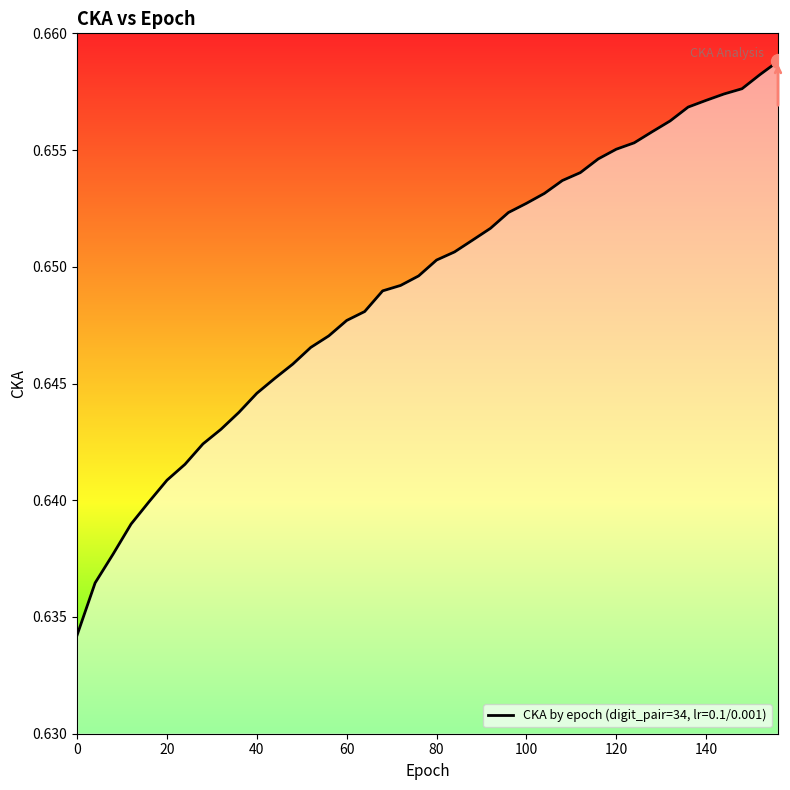

Rank the categories by value from highest to lowest.

156, 152, 148, 144, 140, 136, 132, 128, 124, 120, 116, 112, 108, 104, 100, 96, 92, 88, 84, 80, 76, 72, 68, 64, 60, 56, 52, 48, 44, 40, 36, 32, 28, 24, 20, 16, 12, 8, 4, 0